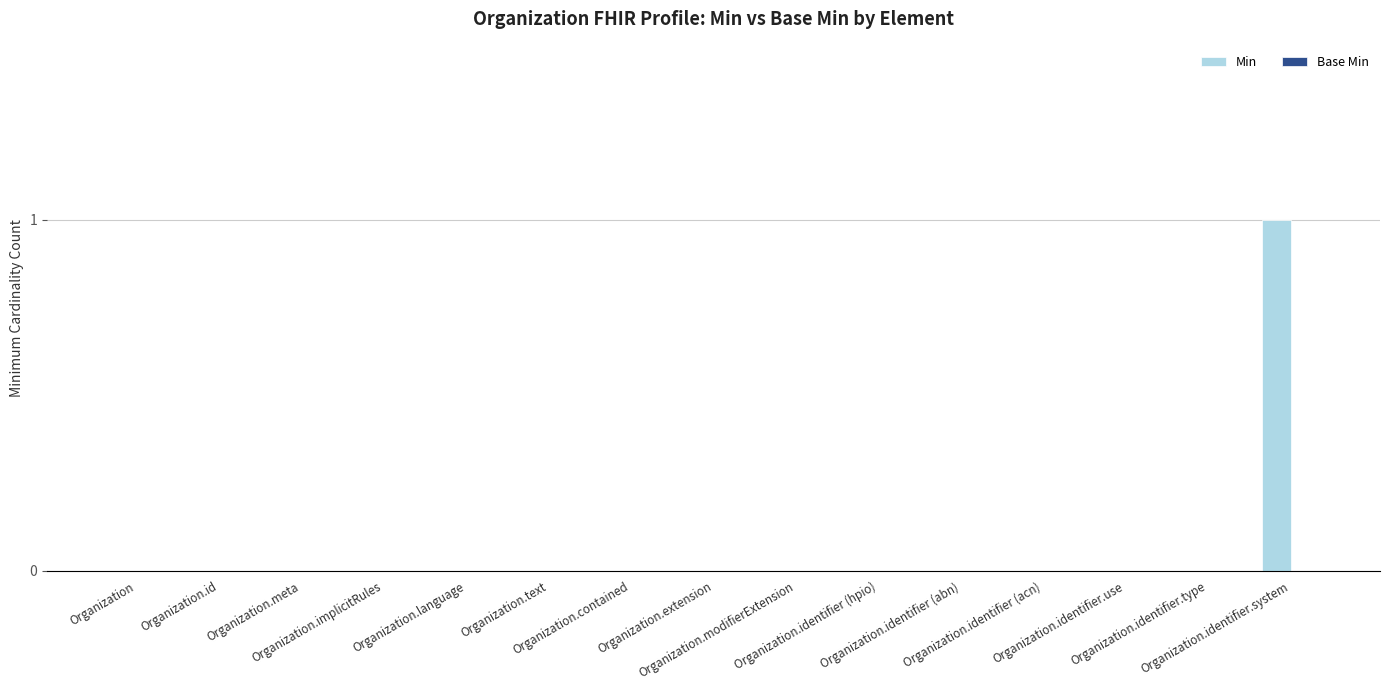

Count the number of categories in the chart.

15